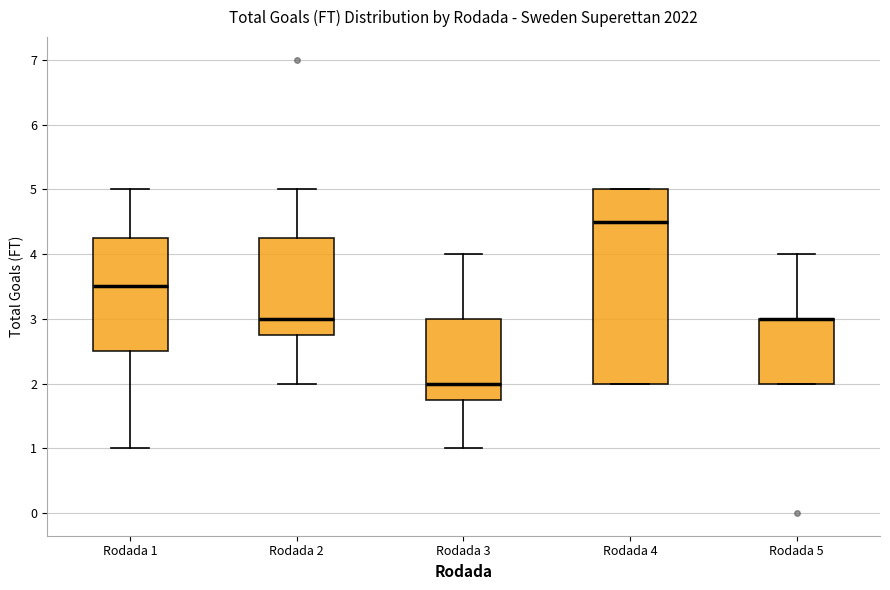

Reading left to right, read every box against the y-axis: the position of its median line, the range the box covers, and the ends of its whiskers. The values are not printed on the chart, so give them approximately, as read against the axis.

Rodada 1: median 3.5, box 2.5 to 4.3, whiskers 1.0 to 5.0
Rodada 2: median 3.0, box 2.8 to 4.3, whiskers 2.0 to 5.0
Rodada 3: median 2.0, box 1.8 to 3.0, whiskers 1.0 to 4.0
Rodada 4: median 4.5, box 2.0 to 5.0, whiskers 2.0 to 5.0
Rodada 5: median 3.0 (drawn on the box's upper edge), box 2.0 to 3.0, whiskers 2.0 to 4.0